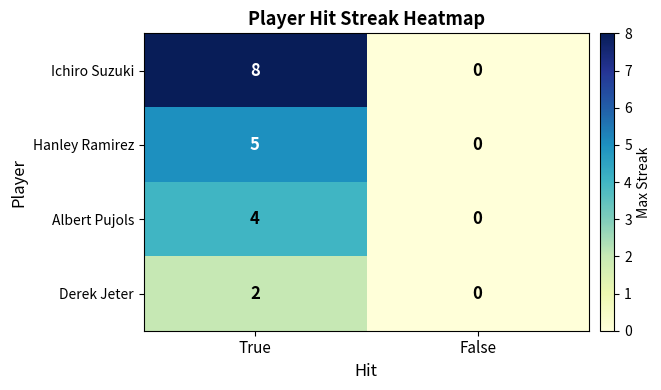

Reading right to left, what are all the values shown in this chart?

Ichiro Suzuki: False=0	True=8
Hanley Ramirez: False=0	True=5
Albert Pujols: False=0	True=4
Derek Jeter: False=0	True=2